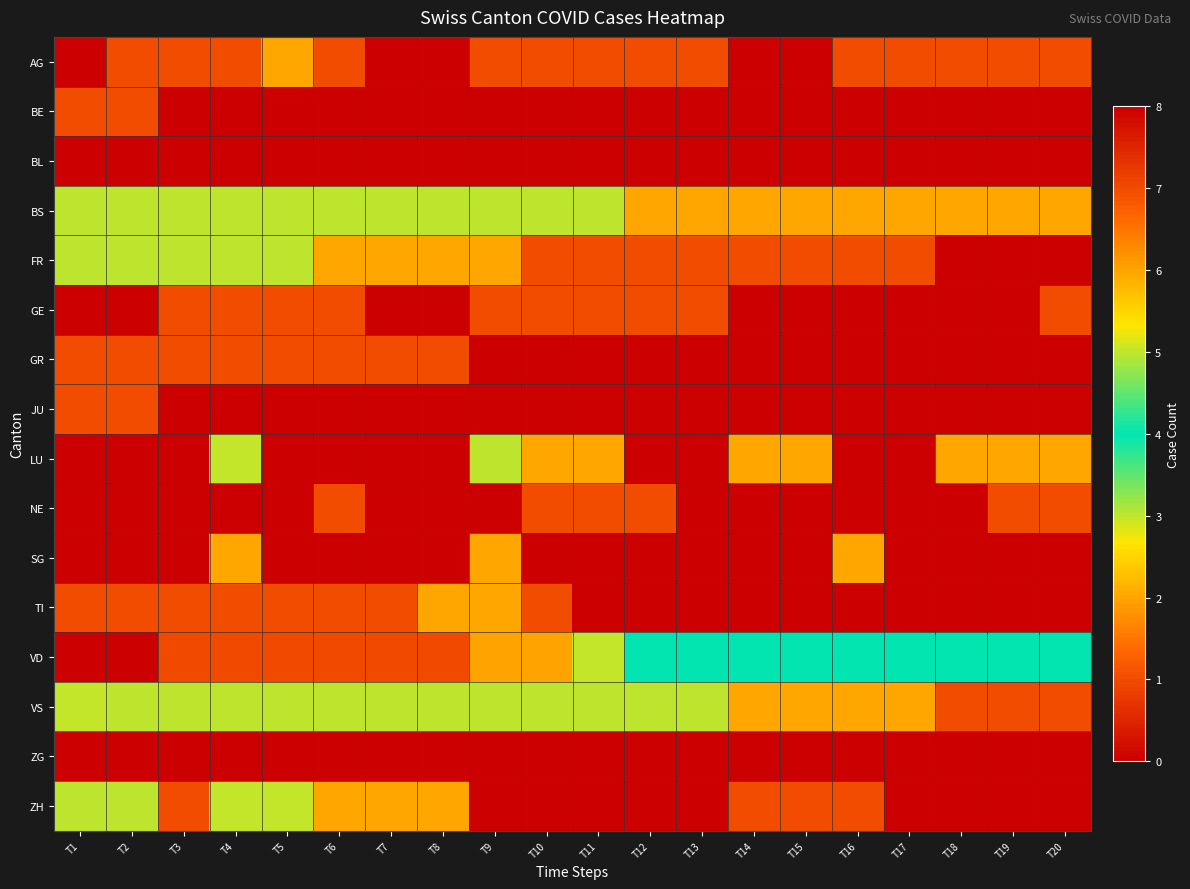

What is the maximum value shown in the chart?

8